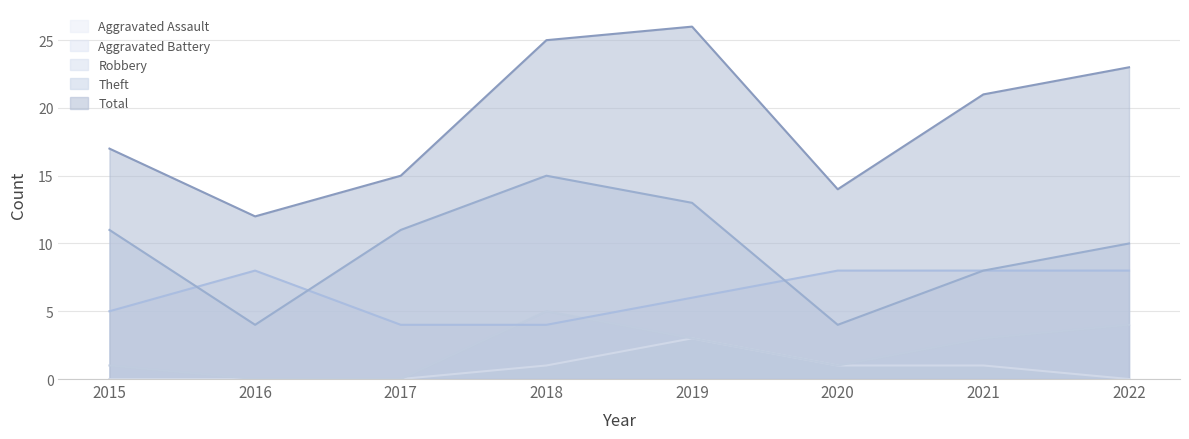

Which category has the lowest value across all series?

2016